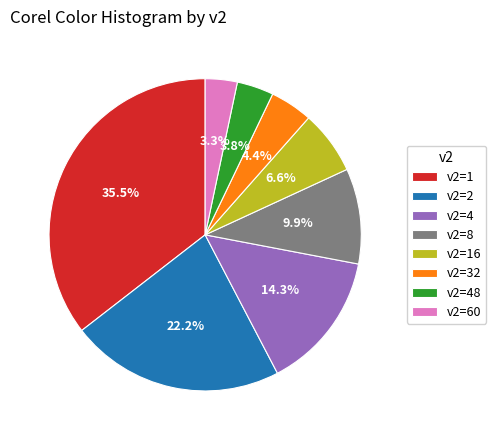

What is the ratio of the value at v2=48 to the value at v2=32?

0.9